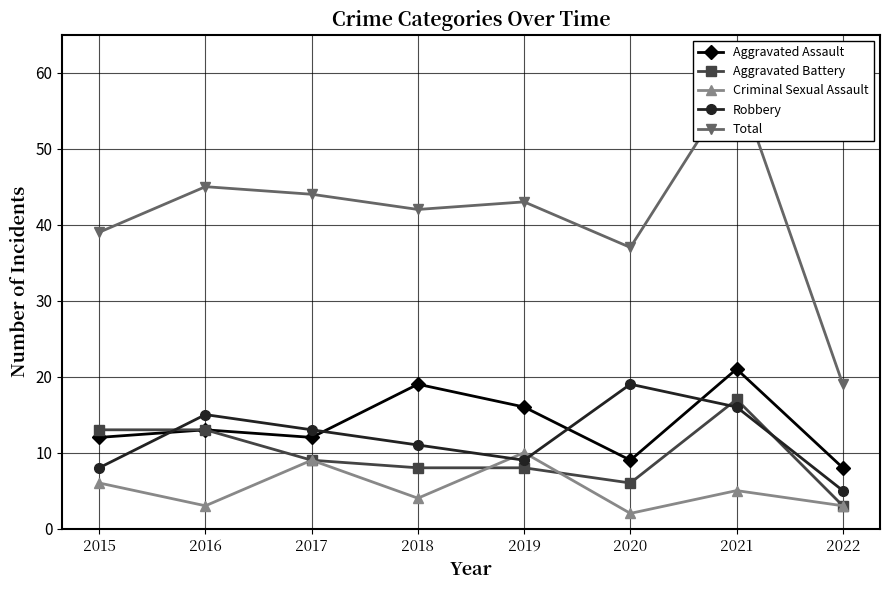

What is the difference between the Criminal Sexual Assault values at 2020 and 2019?

8